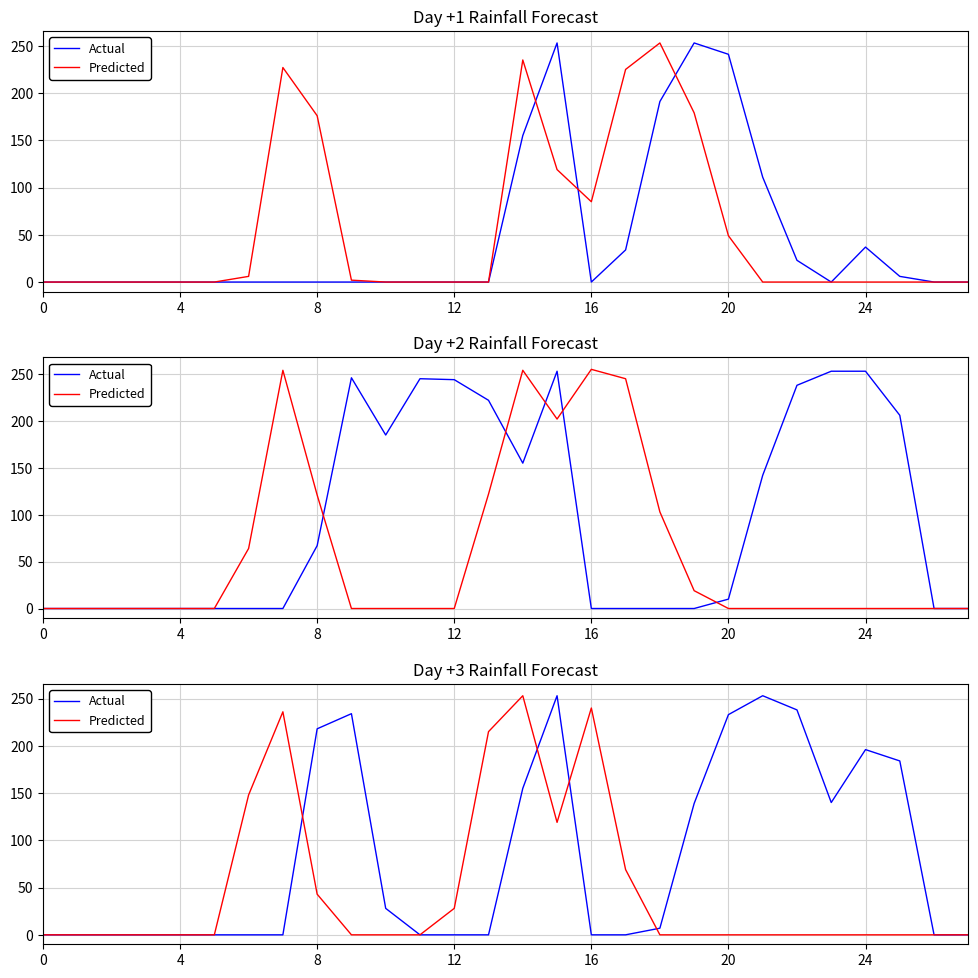

Is the value of Predicted at 27 greater than the value of Actual at 24?

No